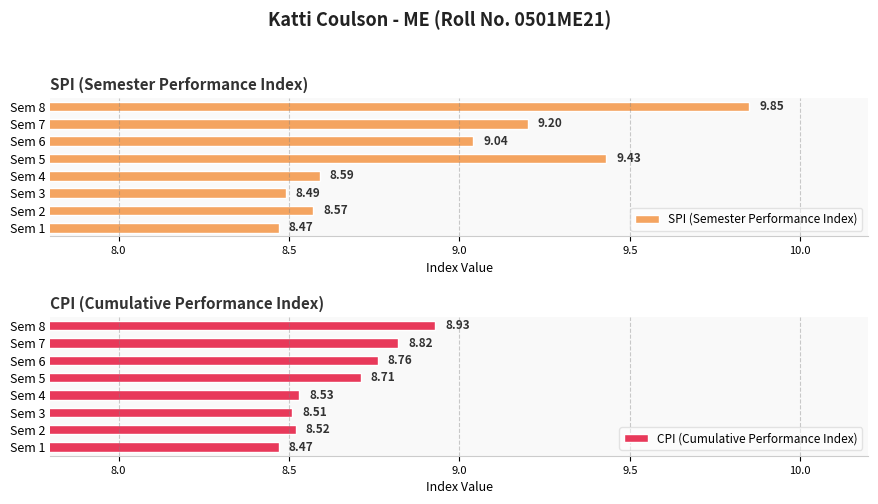

What is the difference between the maximum and minimum values in the SPI (Semester Performance Index) series?

1.4